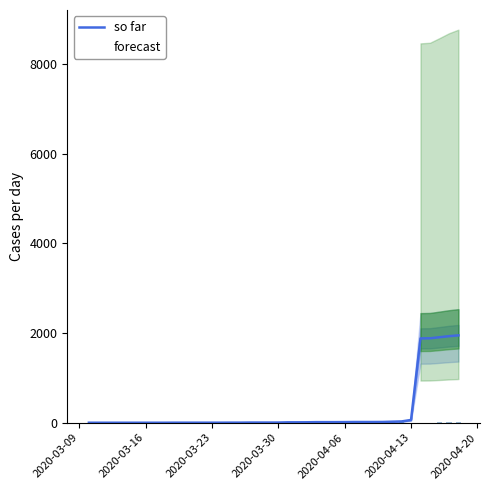

What is the label of the 16th bar from the right?

2020-04-03